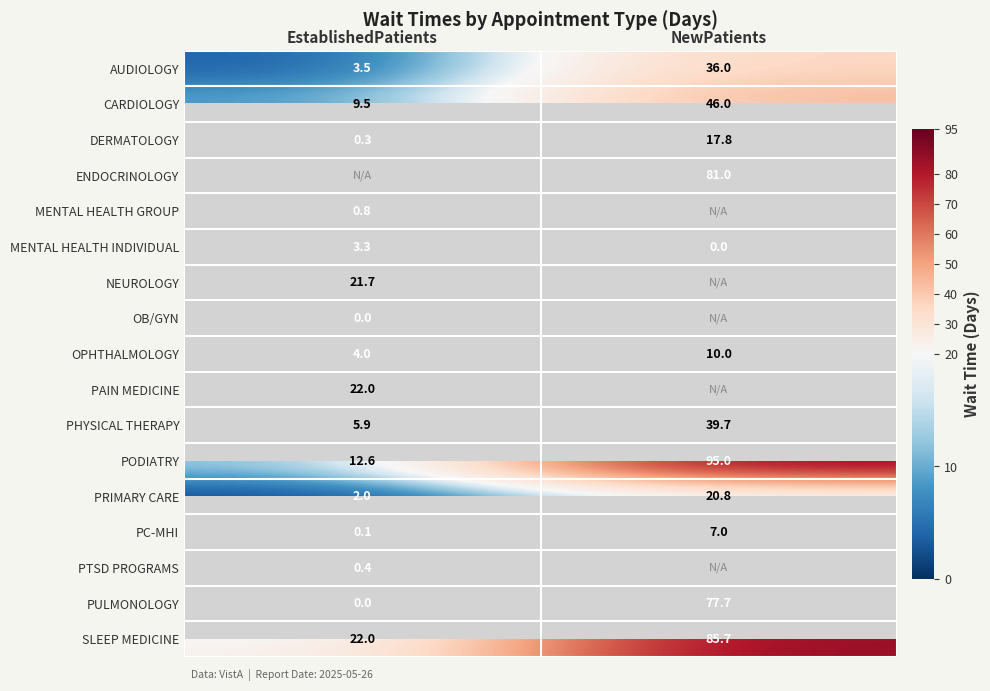

What is the difference between the maximum and minimum values in the SLEEP MEDICINE series?

63.7